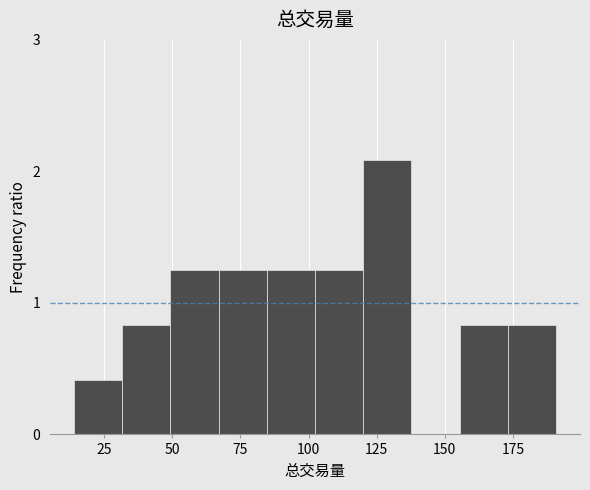

Around what value on the x-axis is the tallest bar? Give the approximate position of its centre, as read against the axis.

130